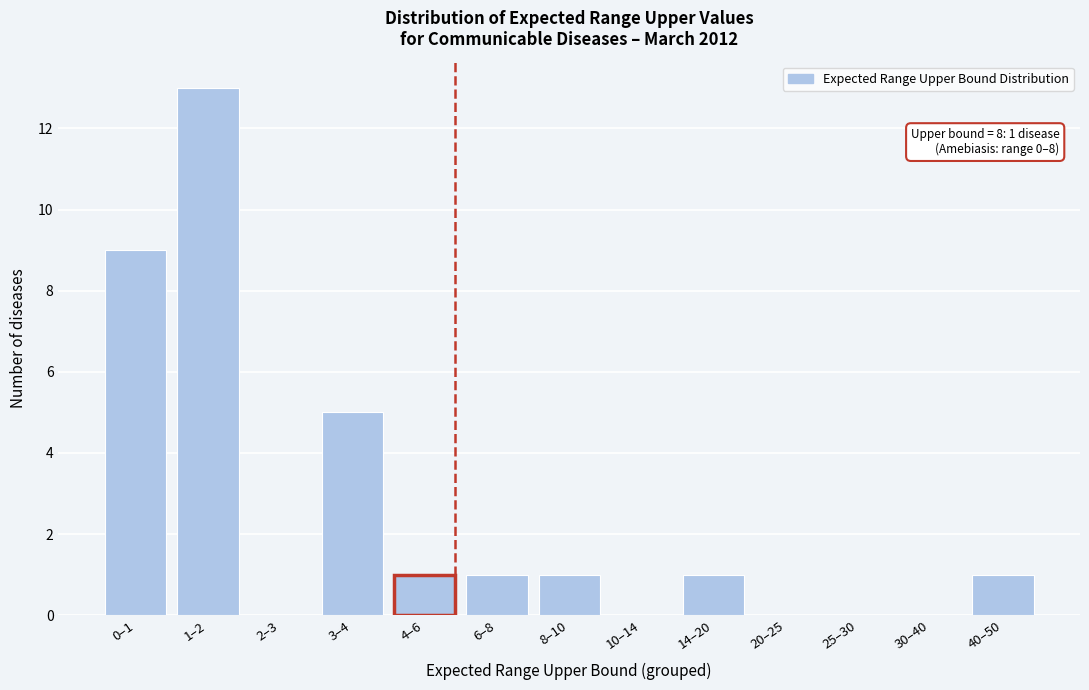

Reading left to right, extract all data points from this chart.

0–1=9	1–2=13	2–3=0	3–4=5	4–6=1	6–8=1	8–10=1	10–14=0	14–20=1	20–25=0	25–30=0	30–40=0	40–50=1